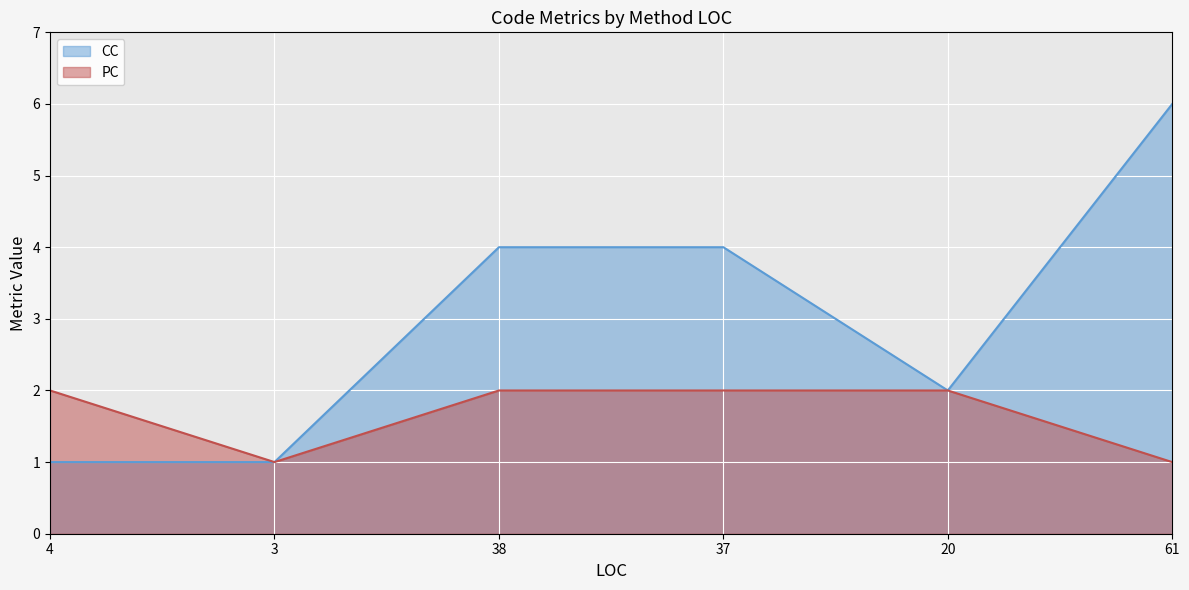

Which category has the highest value in the CC series?

61